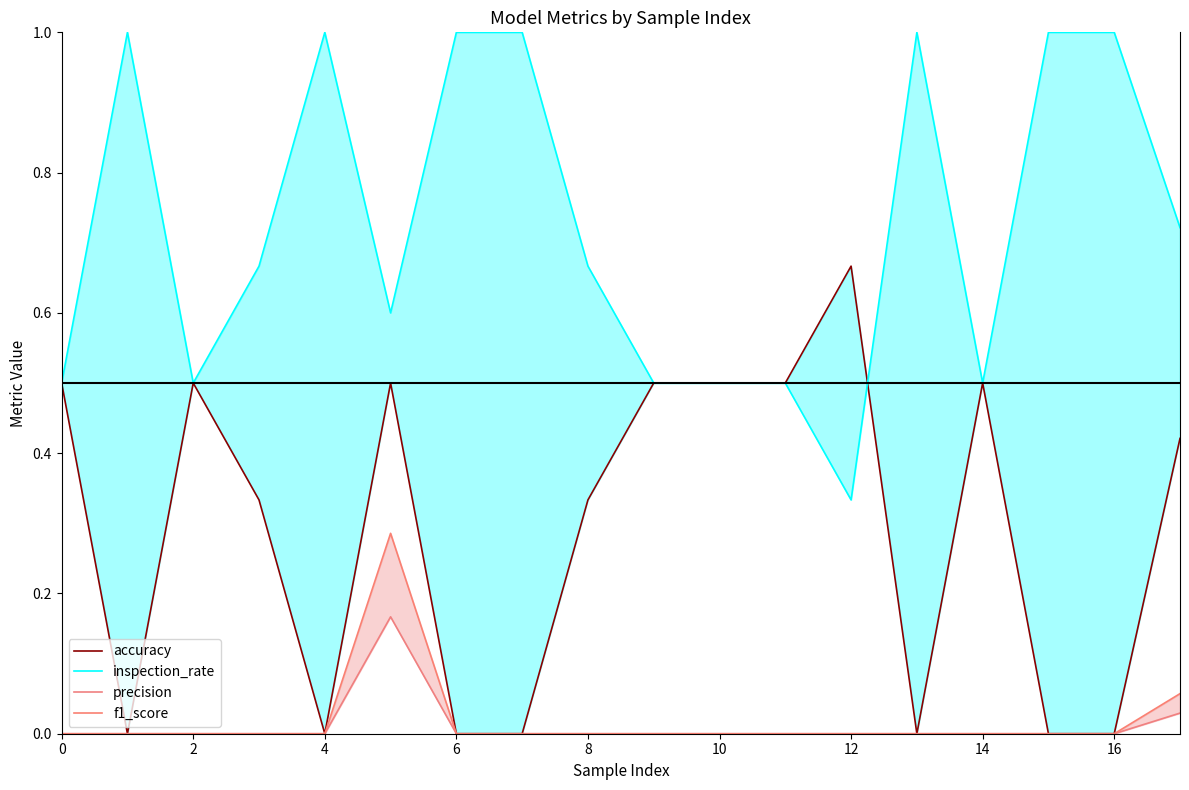

Count the f1_score values in the range 0 to 1.

18